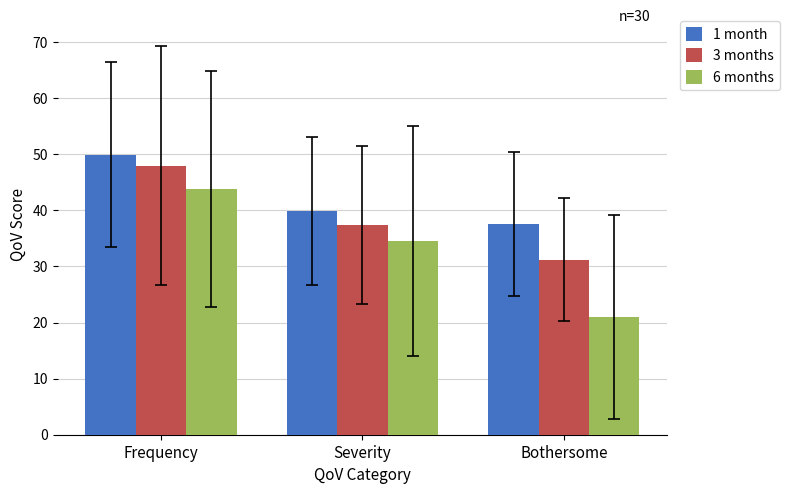

How many bars are there in each group?

3